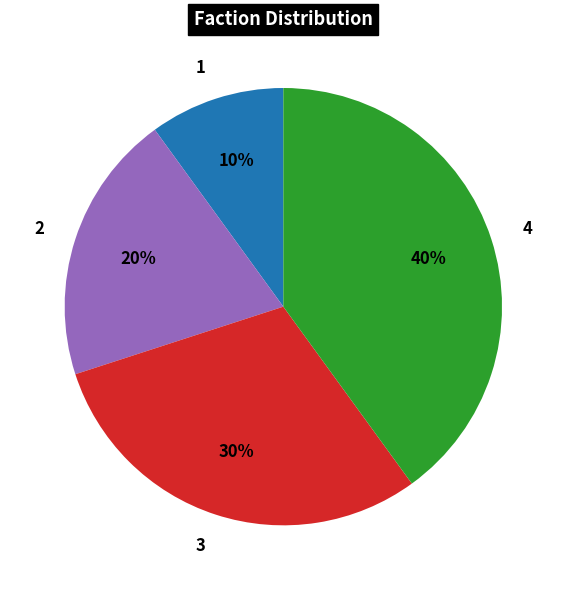

Do 1 and 2 together represent more than half of the pie?

No